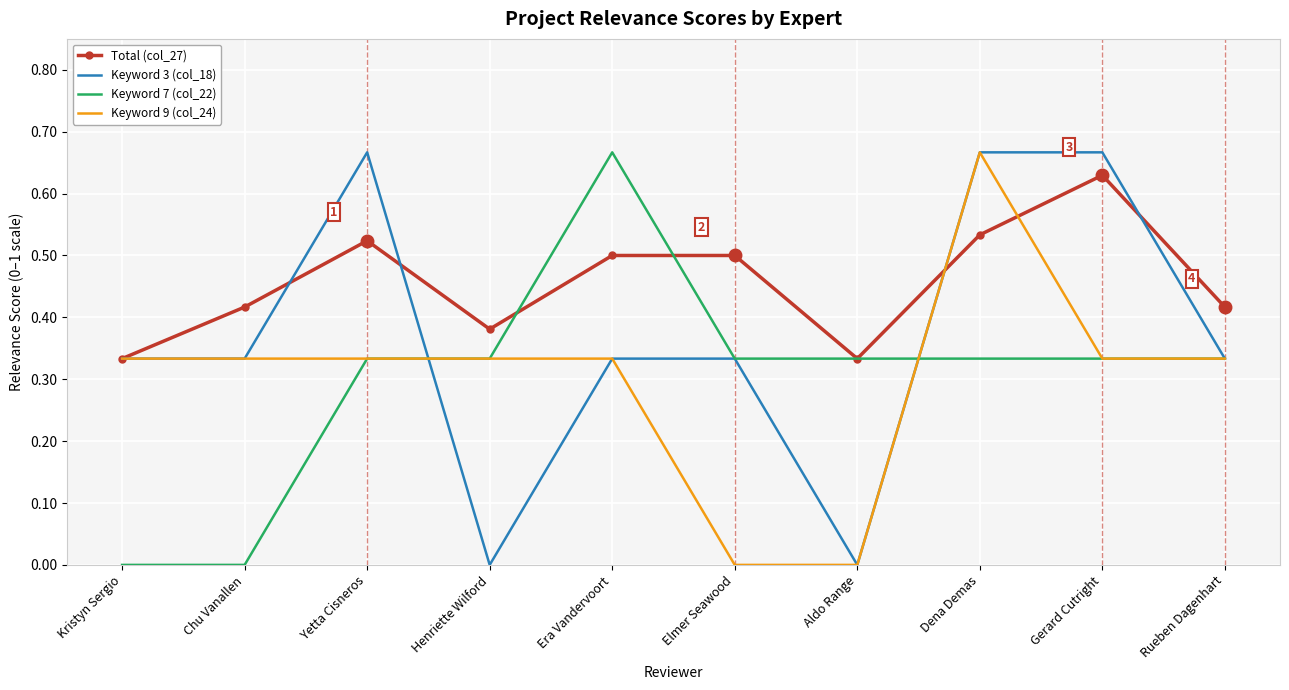

Count the number of data series in this chart.

4